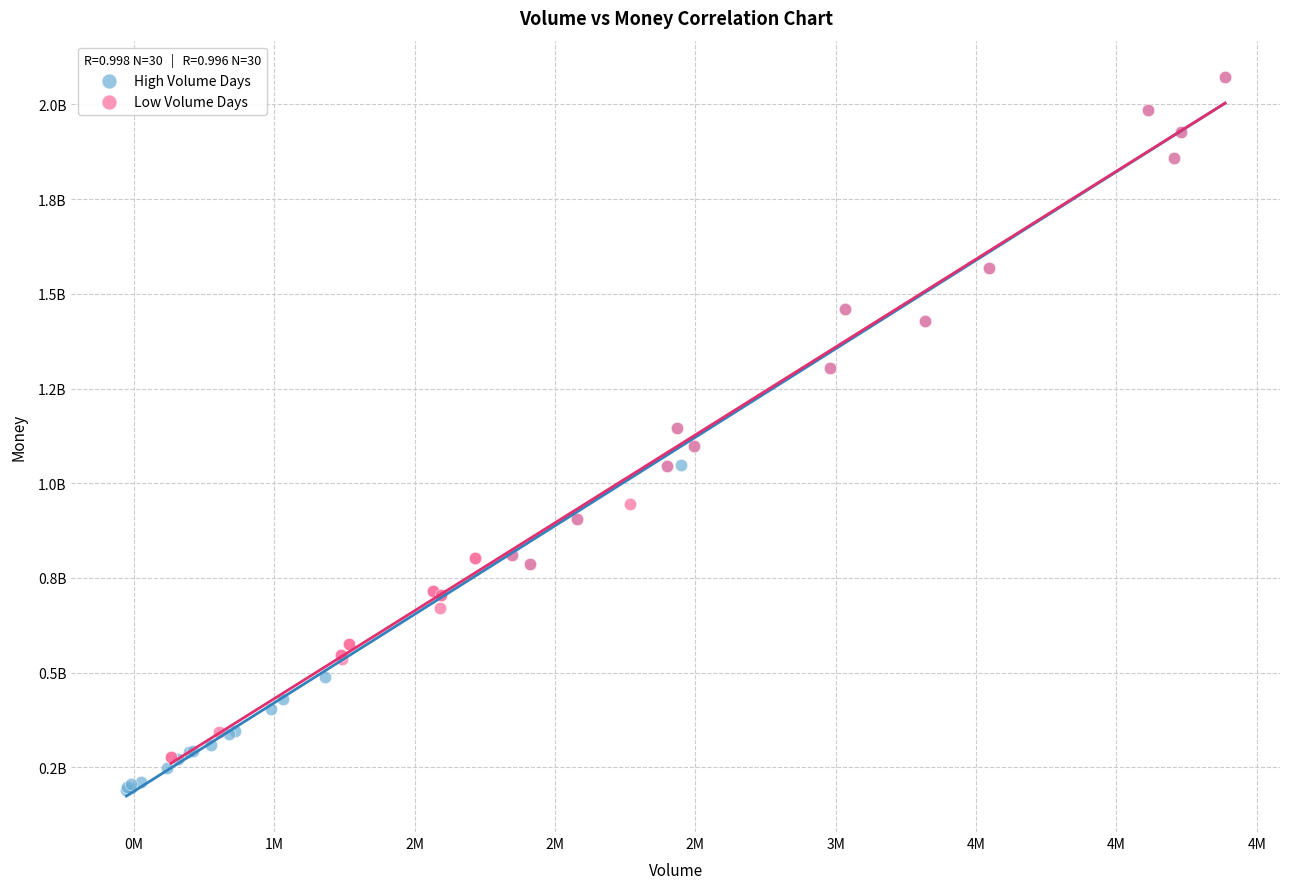

Which series has the largest Y range (max minus min)?

High Volume Days